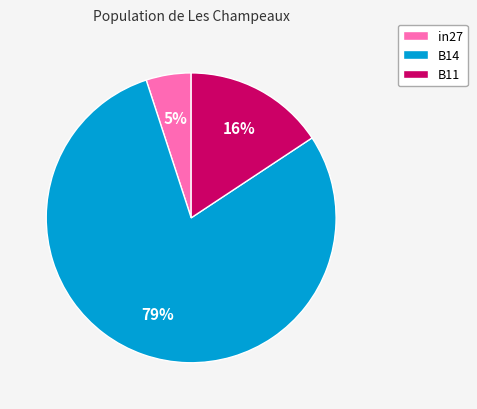

Rank the categories by value from lowest to highest.

in27, B11, B14